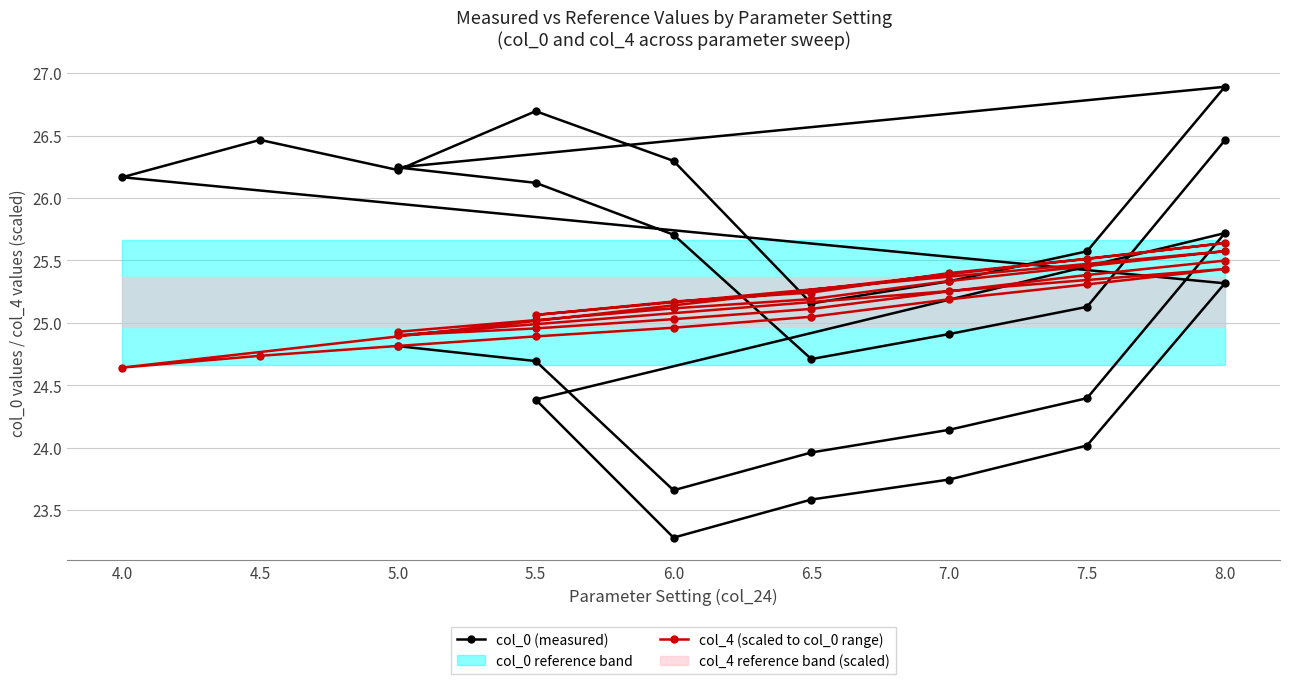

What is the sum of all col_0 (measured) values?

729.8